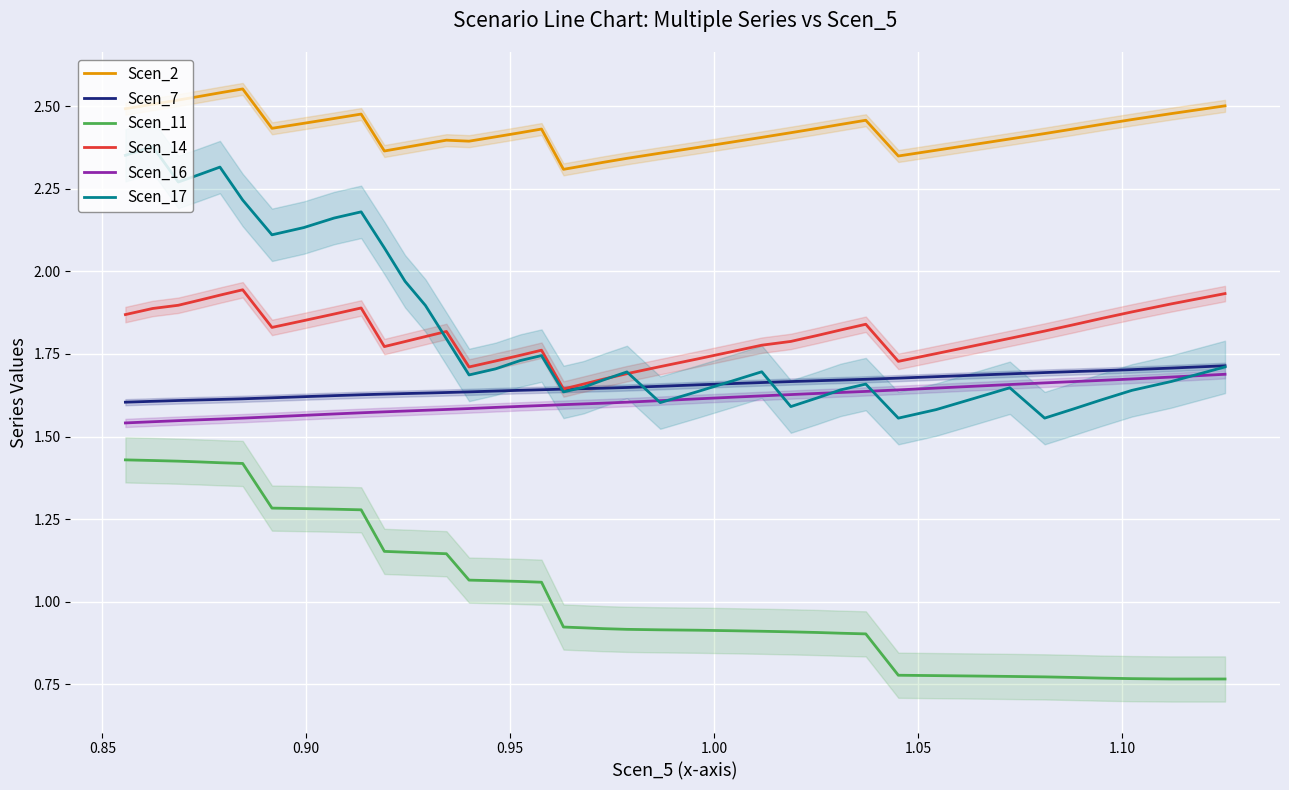

True or false: Scen_14 and Scen_11 intersect in this chart.

False